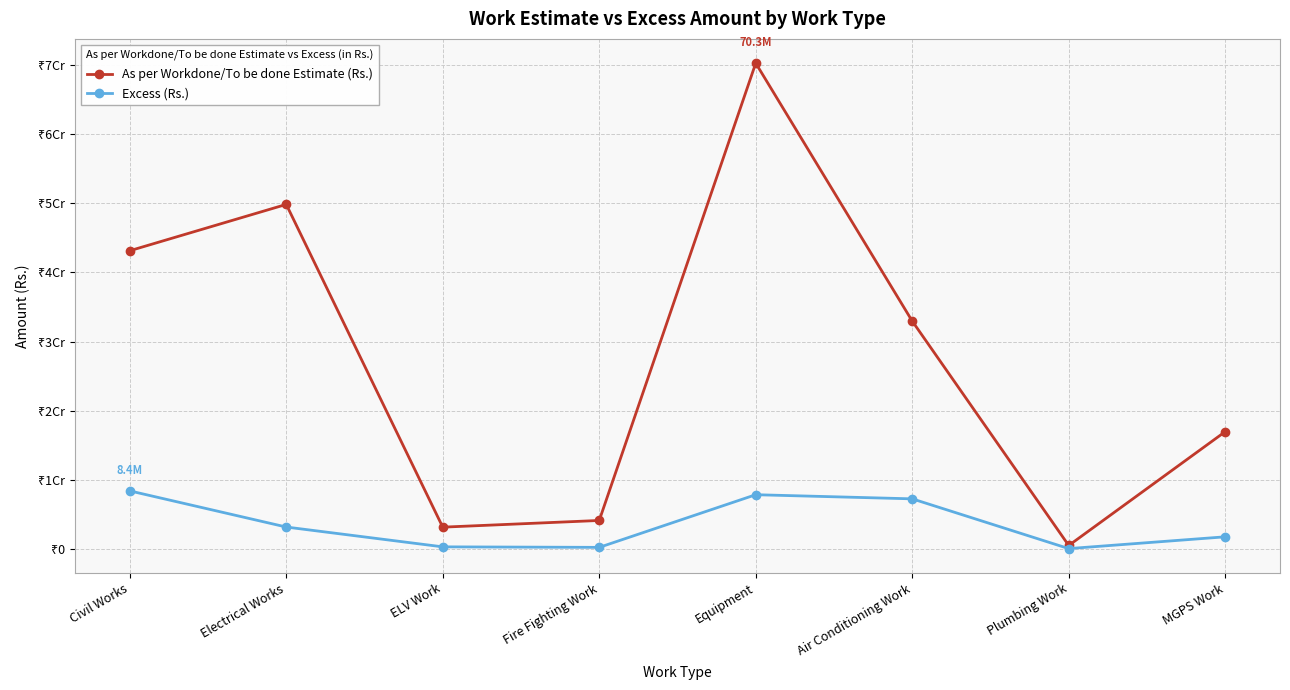

At which label does As per Workdone/To be done Estimate (Rs.) reach its minimum?

Plumbing Work